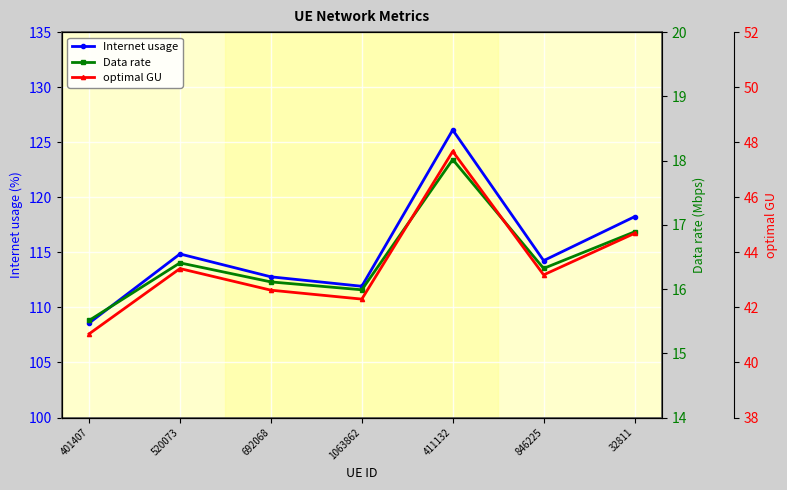

Does the chart display data point markers on the line(s)?

Yes